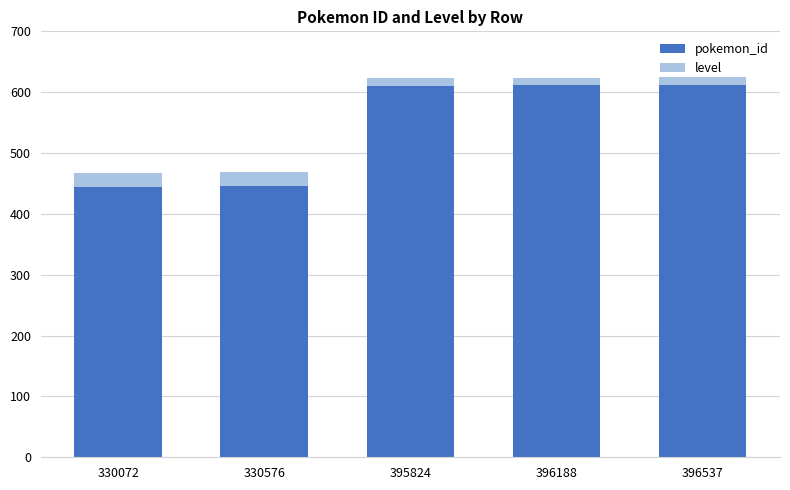

True or false: pokemon_id has a value of 94 at 330576.

False